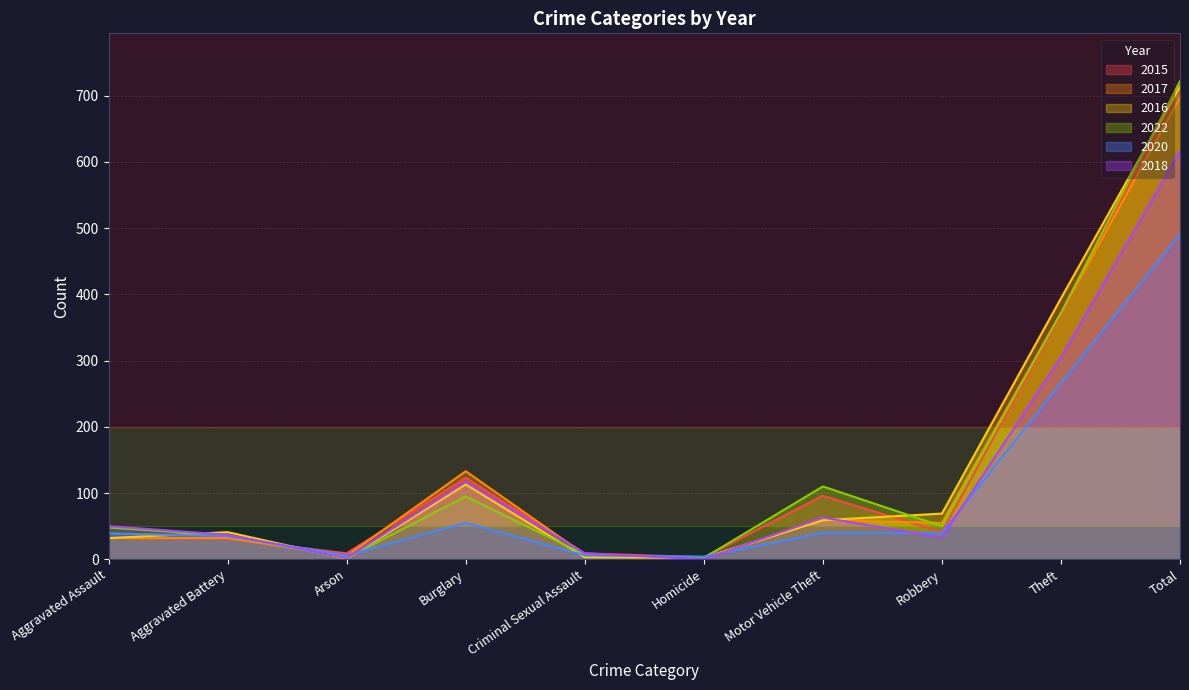

List the labels in order of 2017 value, largest first.

Total, Theft, Burglary, Motor Vehicle Theft, Robbery, Aggravated Assault, Aggravated Battery, Criminal Sexual Assault, Arson, Homicide